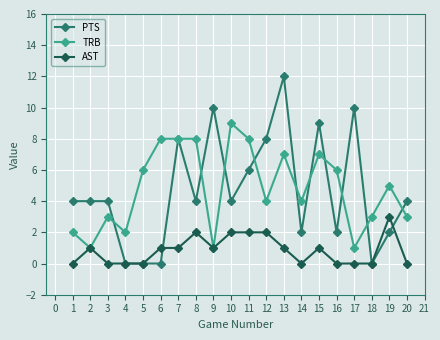

Rank the series by their maximum value, from highest to lowest.

PTS, TRB, AST